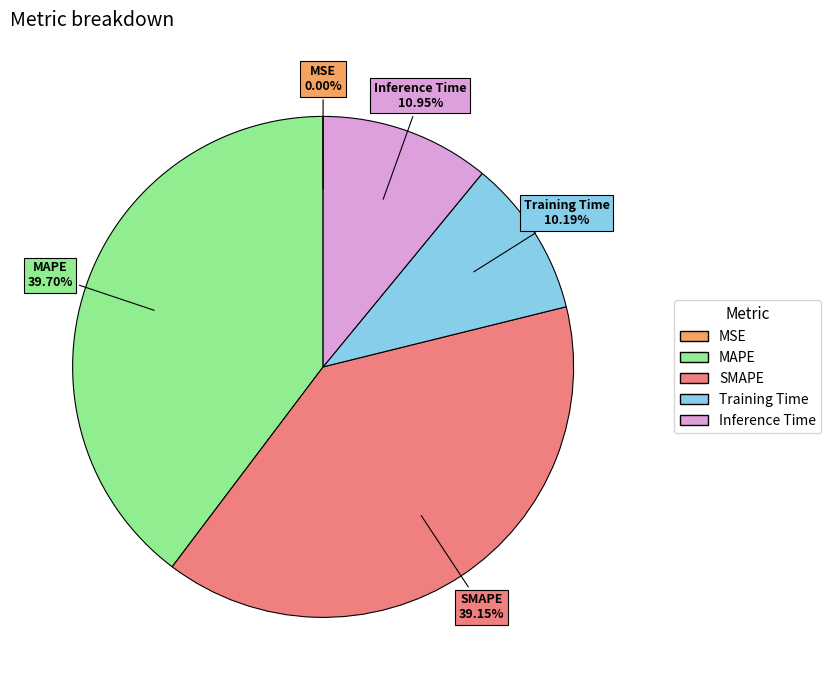

What is the largest slice in the pie chart?

MAPE